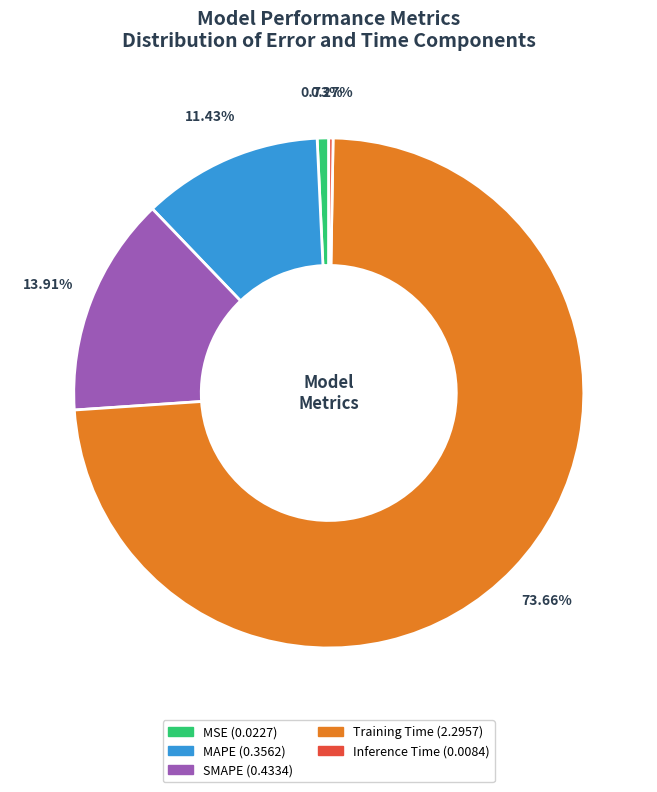

The MSE slice represents 1% of the pie. True or false?

True